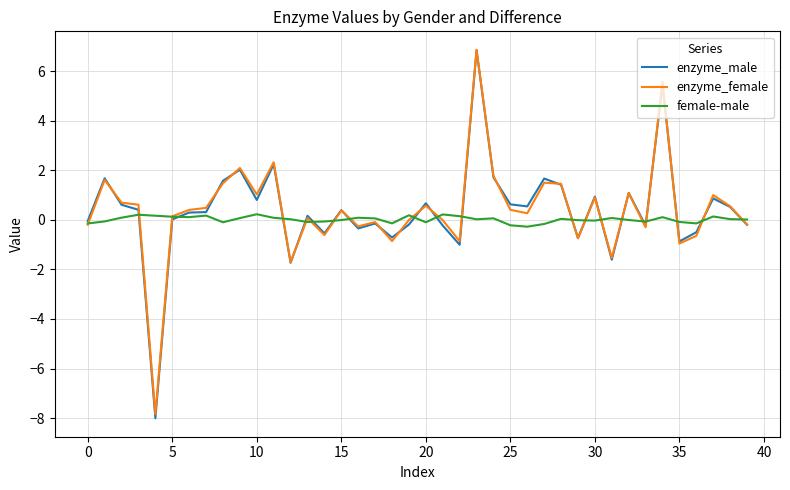

Which series has the widest spread of values?

enzyme_male